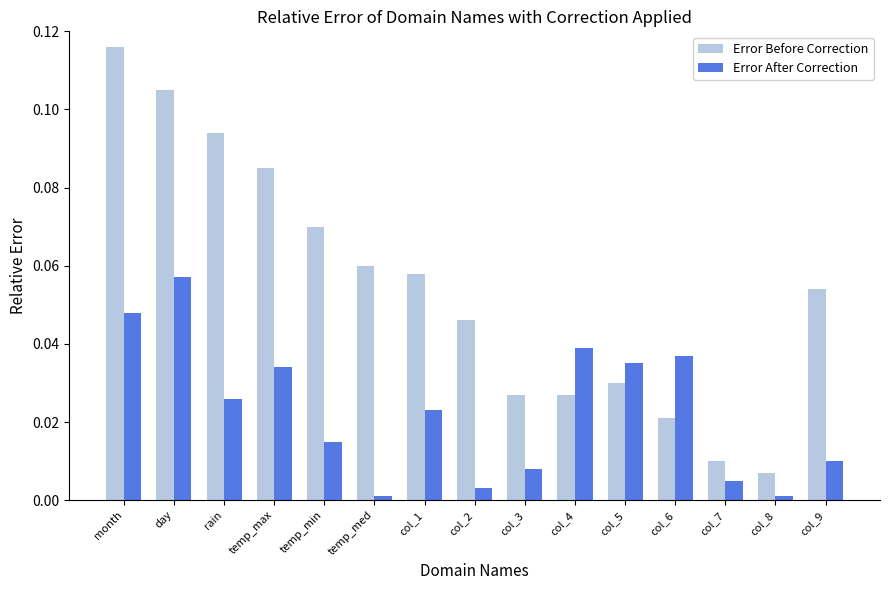

Rank the series by their maximum value, from highest to lowest.

Error Before Correction, Error After Correction